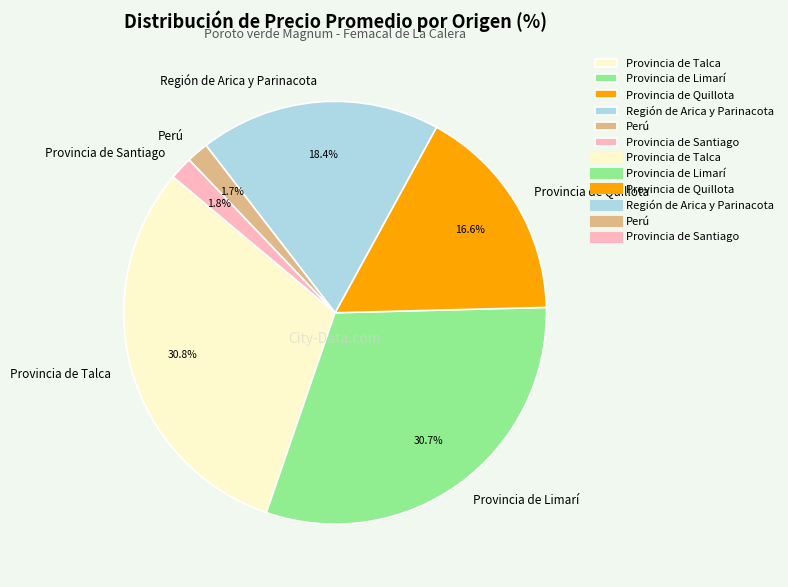

Which has a higher value, Provincia de Limarí or Provincia de Quillota?

Provincia de Limarí